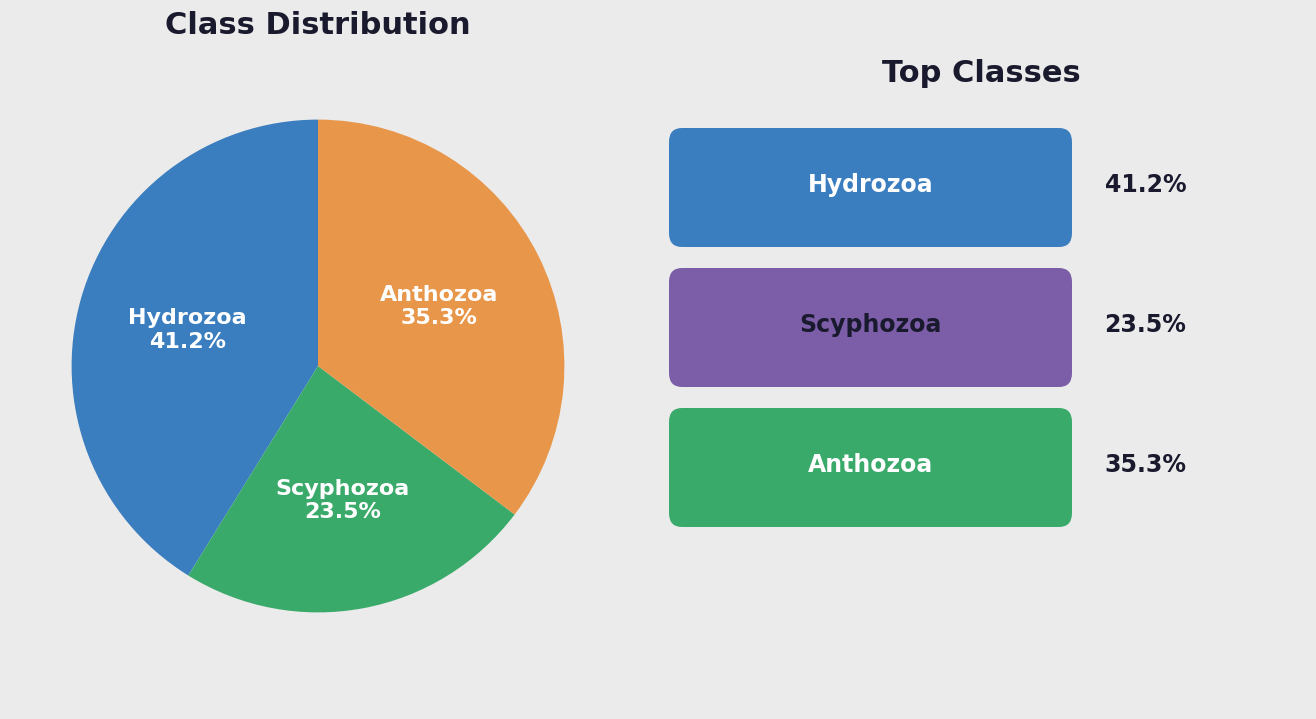

Is there any slice that represents more than half of the pie?

No